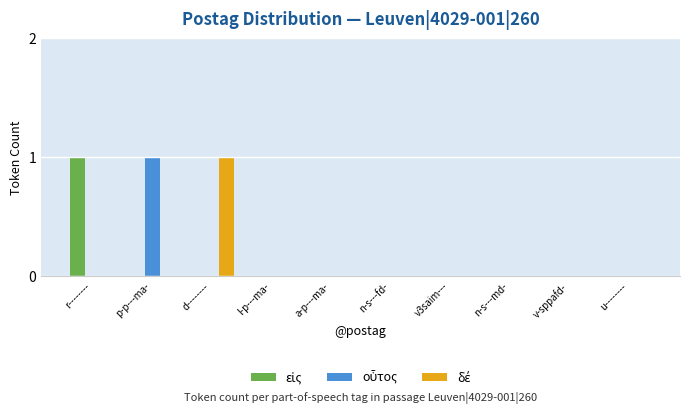

Count the number of data series in this chart.

3